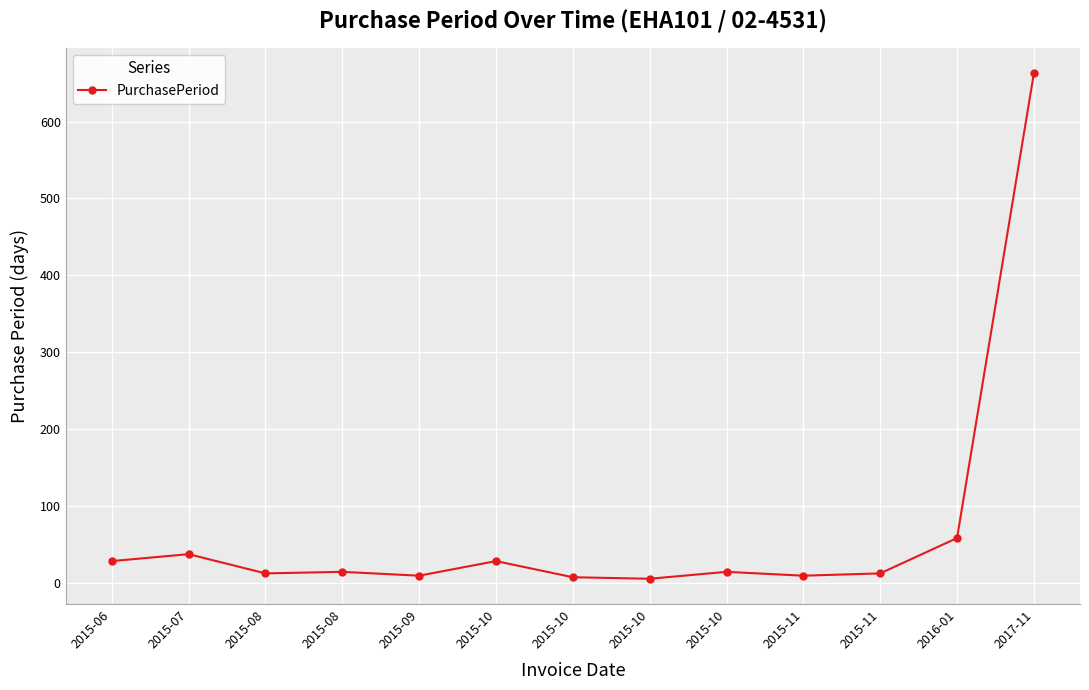

How many categories are shown in the chart?

13